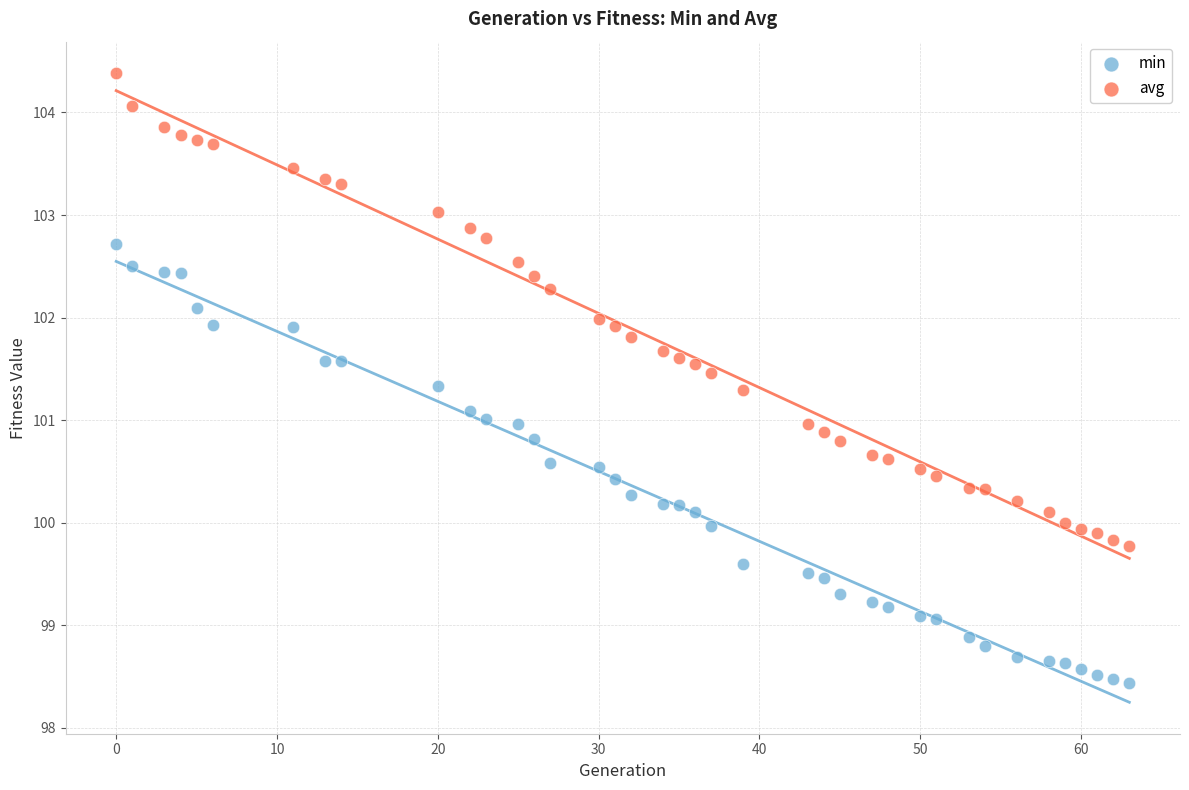

Across all data points, what is the range of X values (max minus min)?

63.0